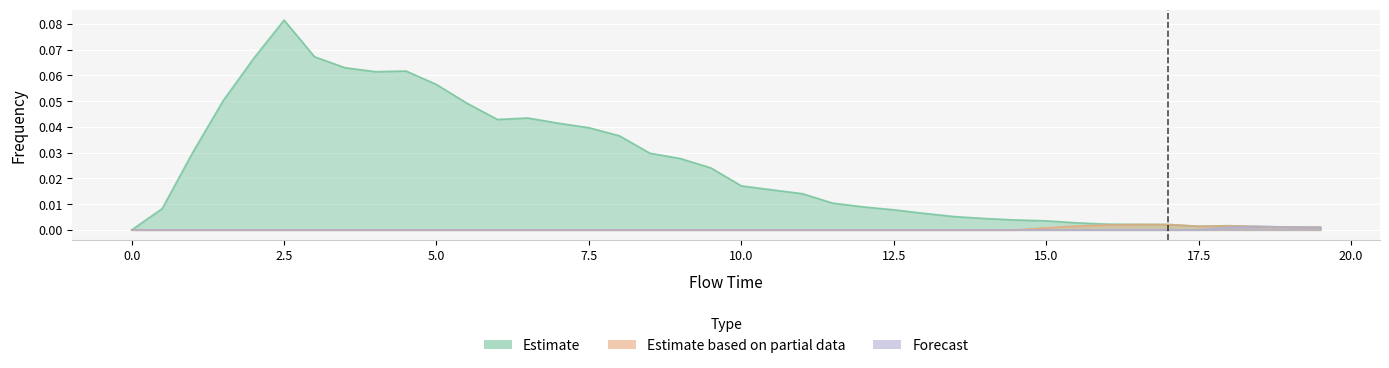

How many intersections are there between Estimate and Estimate based on partial data?

1